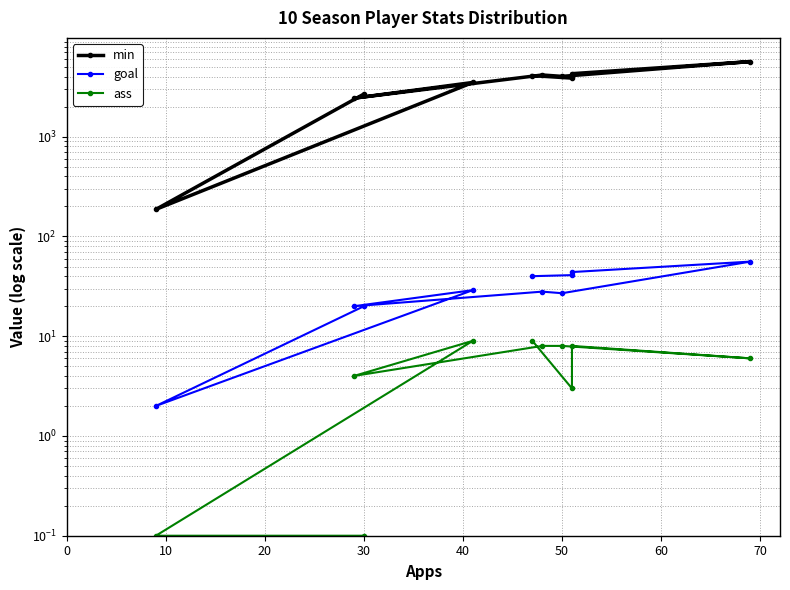

True or false: goal and ass intersect in this chart.

False